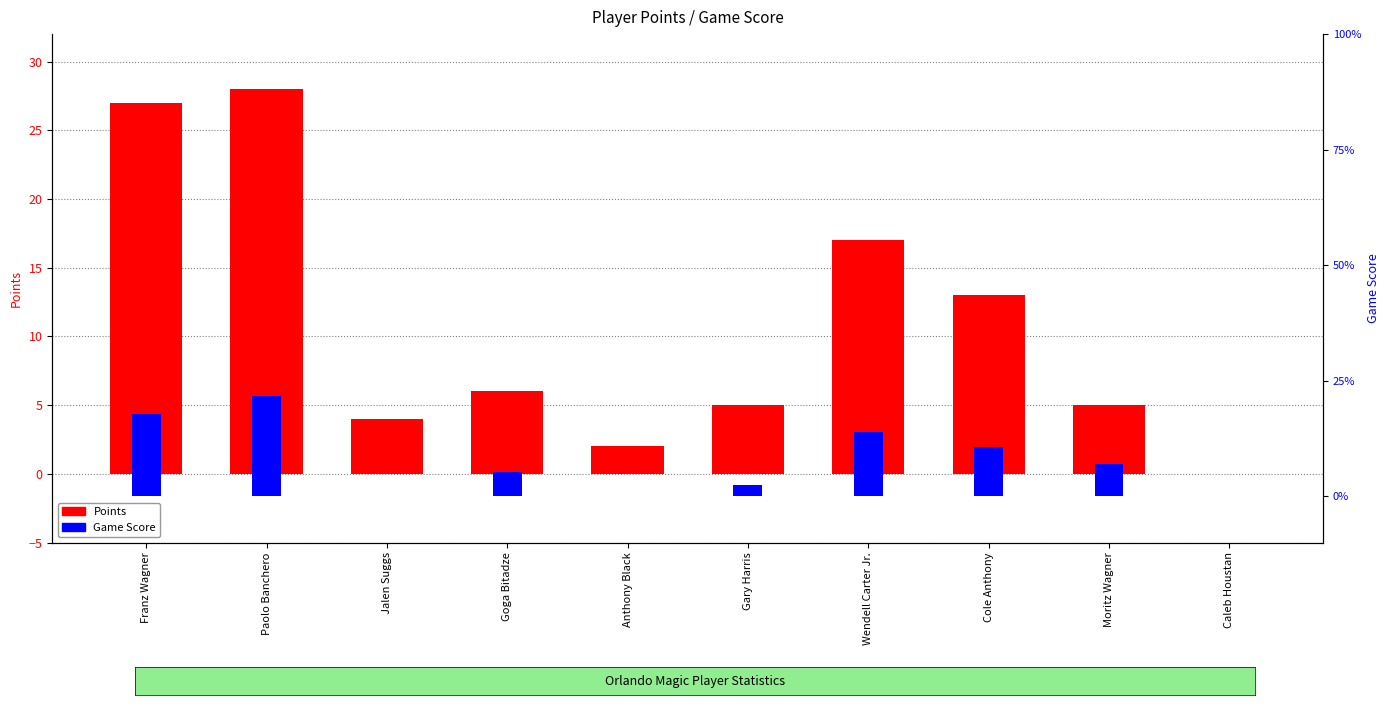

Reading left to right, extract all data points from this chart.

Points: 27.0	28.0	4.0	6.0	2.0	5.0	17.0	13.0	5.0	0.0
Game Score: 17.7	21.6	0.0	5.2	0.0	2.5	14.0	10.6	7.0	0.0